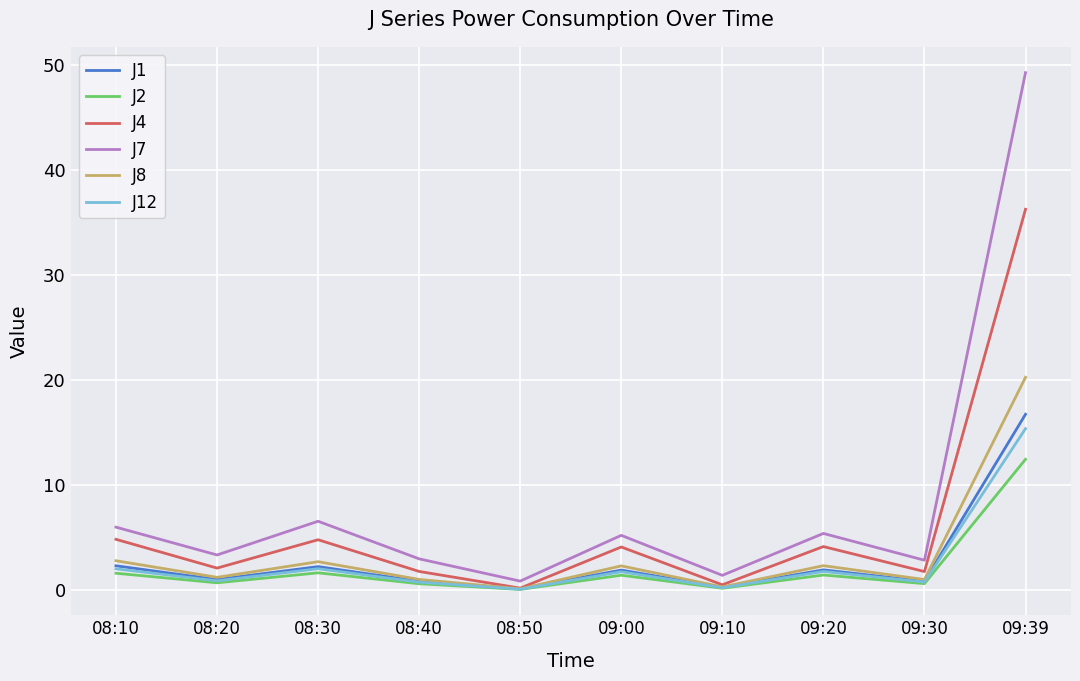

What is the average value of the J1 series?

2.8